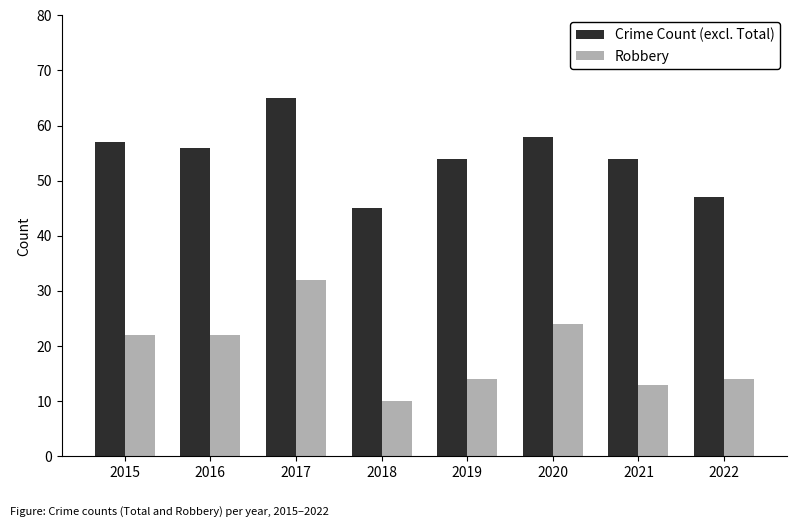

Reading right to left, what are all the values shown in this chart?

Crime Count (excl. Total): 2022=47	2021=54	2020=58	2019=54	2018=45	2017=65	2016=56	2015=57
Robbery: 2022=14	2021=13	2020=24	2019=14	2018=10	2017=32	2016=22	2015=22